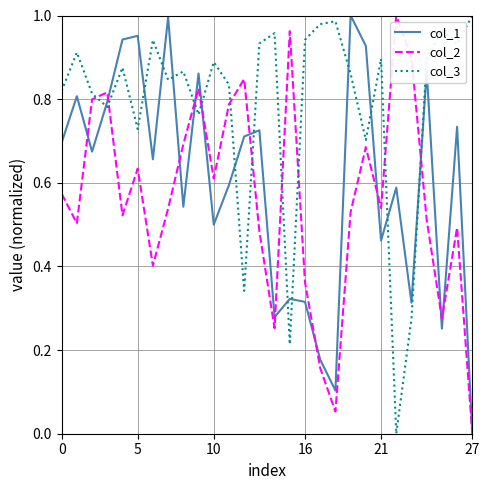

Rank the series by their average value, from lowest to highest.

col_2, col_1, col_3